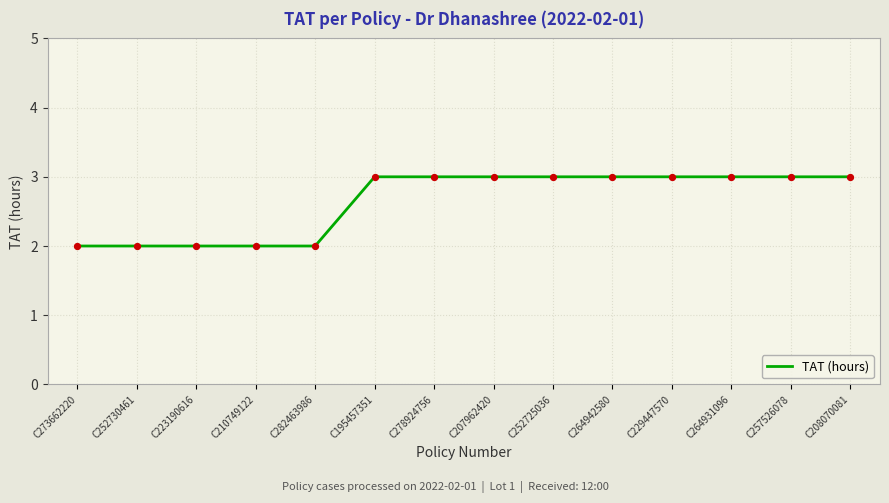

What is the change in value from C282463986 to C264931096?

+1